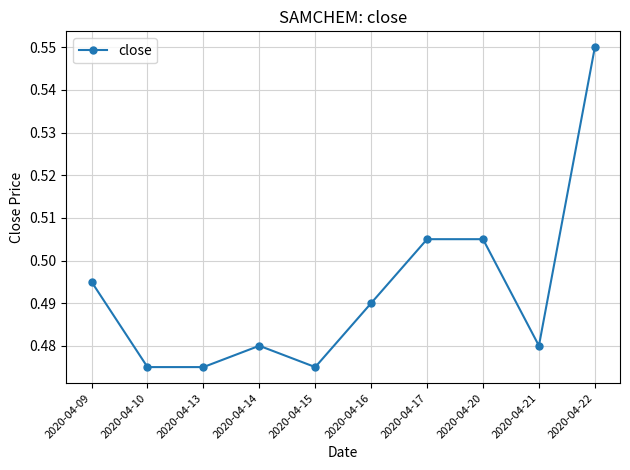

How many lines are shown in the chart?

1